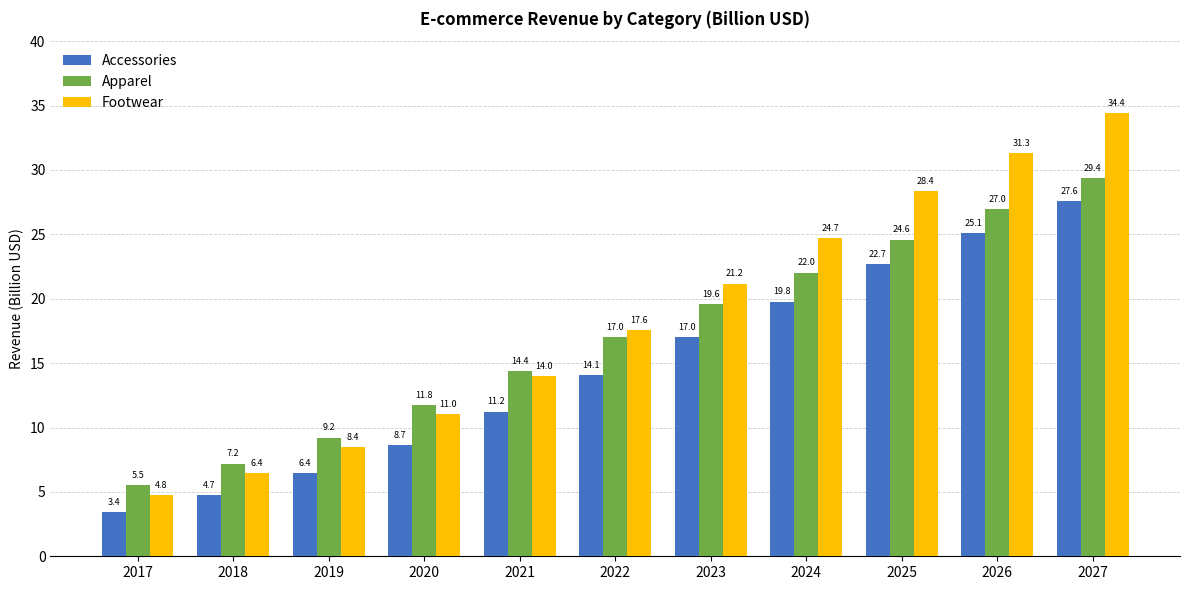

Does the chart contain any negative values?

No